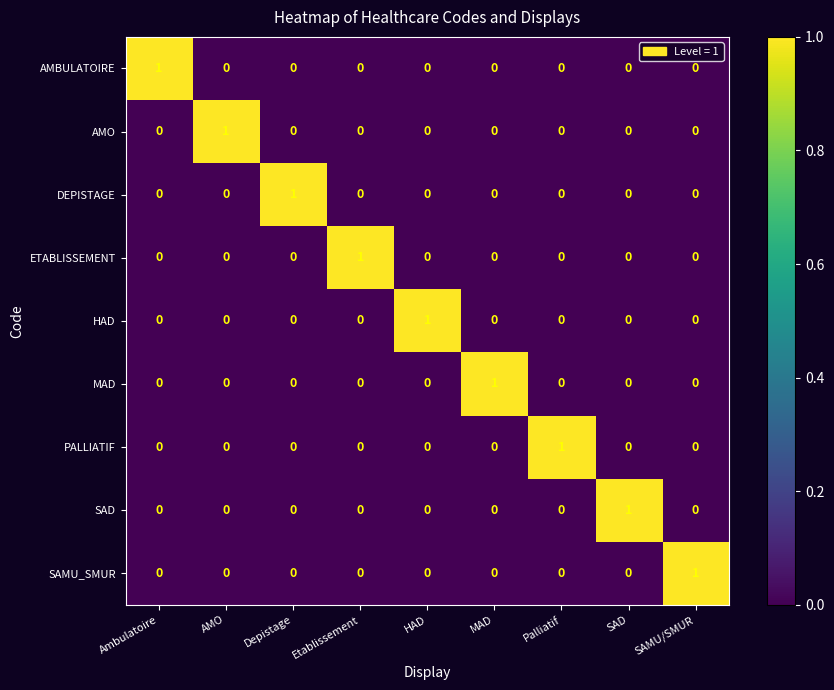

At how many categories does at least one series exceed 0?

9